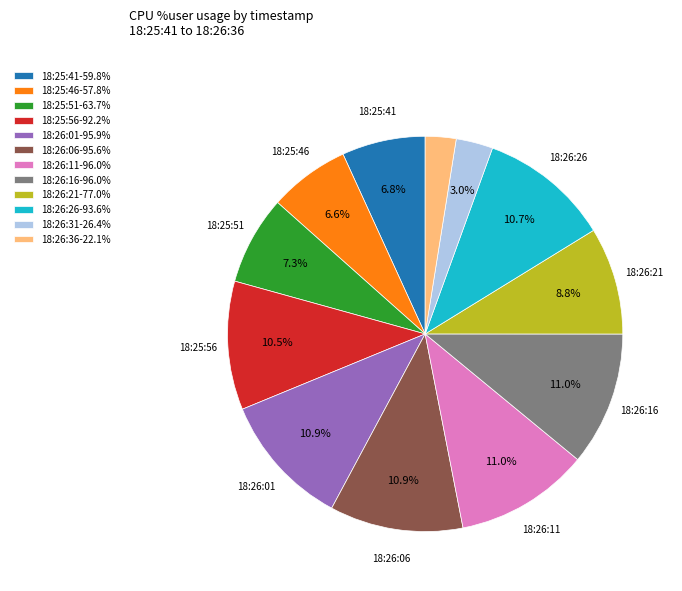

Does 18:25:51-63.7% account for over 50% of the chart?

No